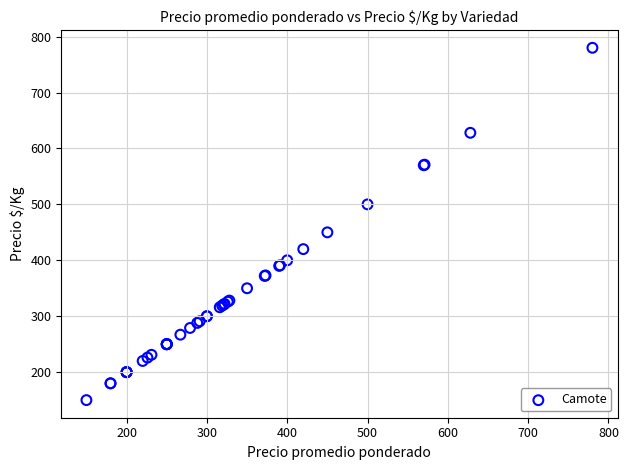

What Y value in the scatter plot is closest to 465?

450